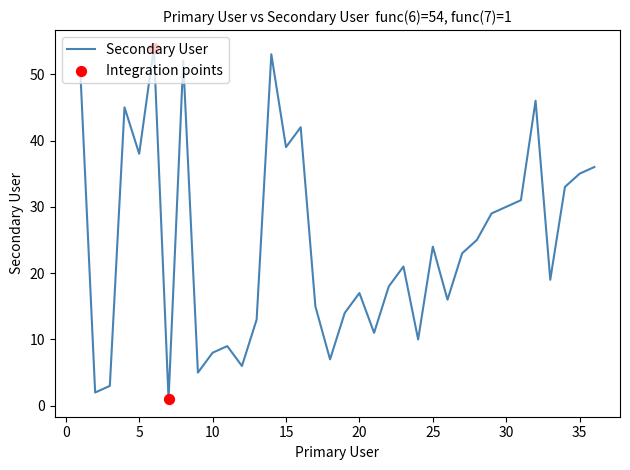

What is the maximum value shown in the chart?

54